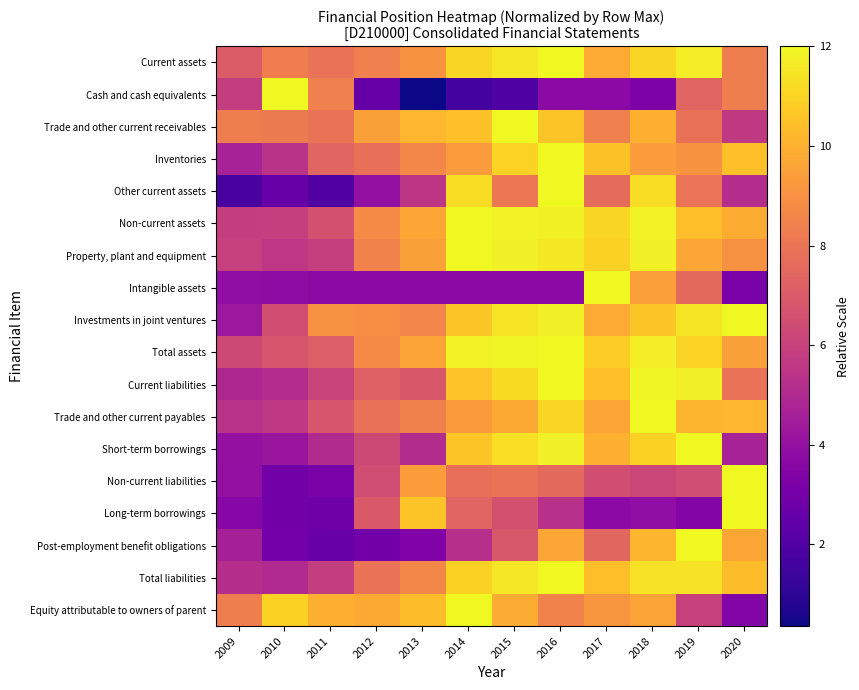

Which series changed the most between 2010 and 2012?

Cash and cash equivalents